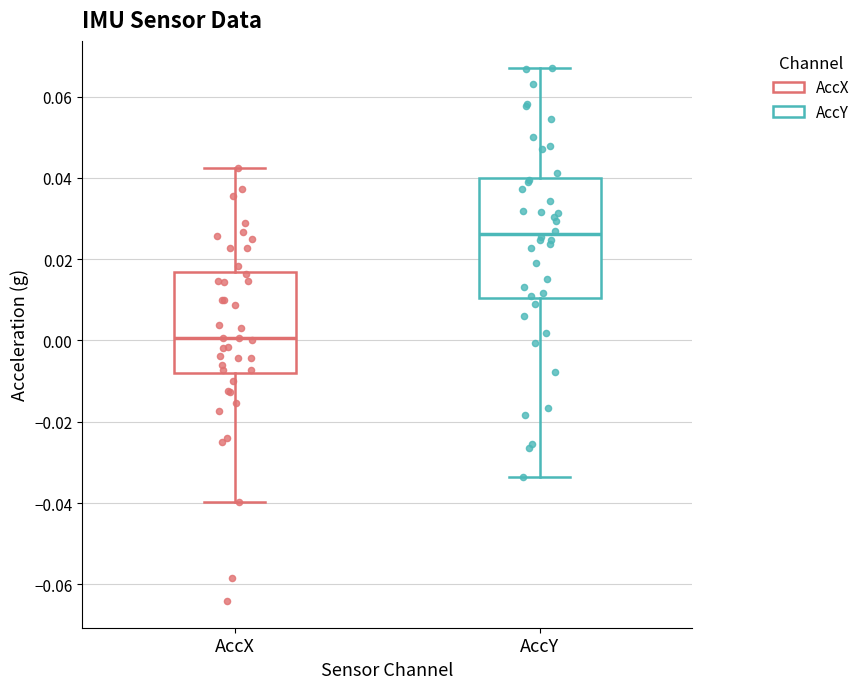

Where is the lower edge of the box for AccX on the y-axis? The values are not printed on the chart, so give them approximately, as read against the axis.

-0.008